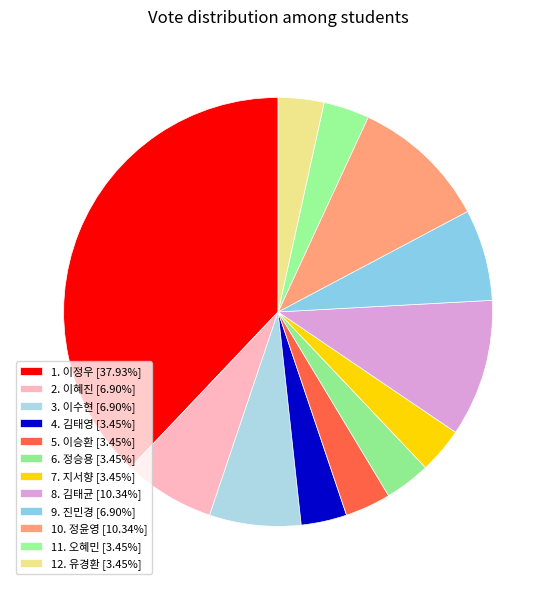

What is the change in value from 5. 이승환 to 8. 김태균?

+2